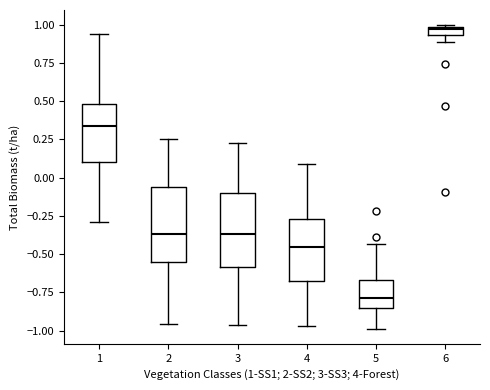

Which box's median line is the lowest?

5